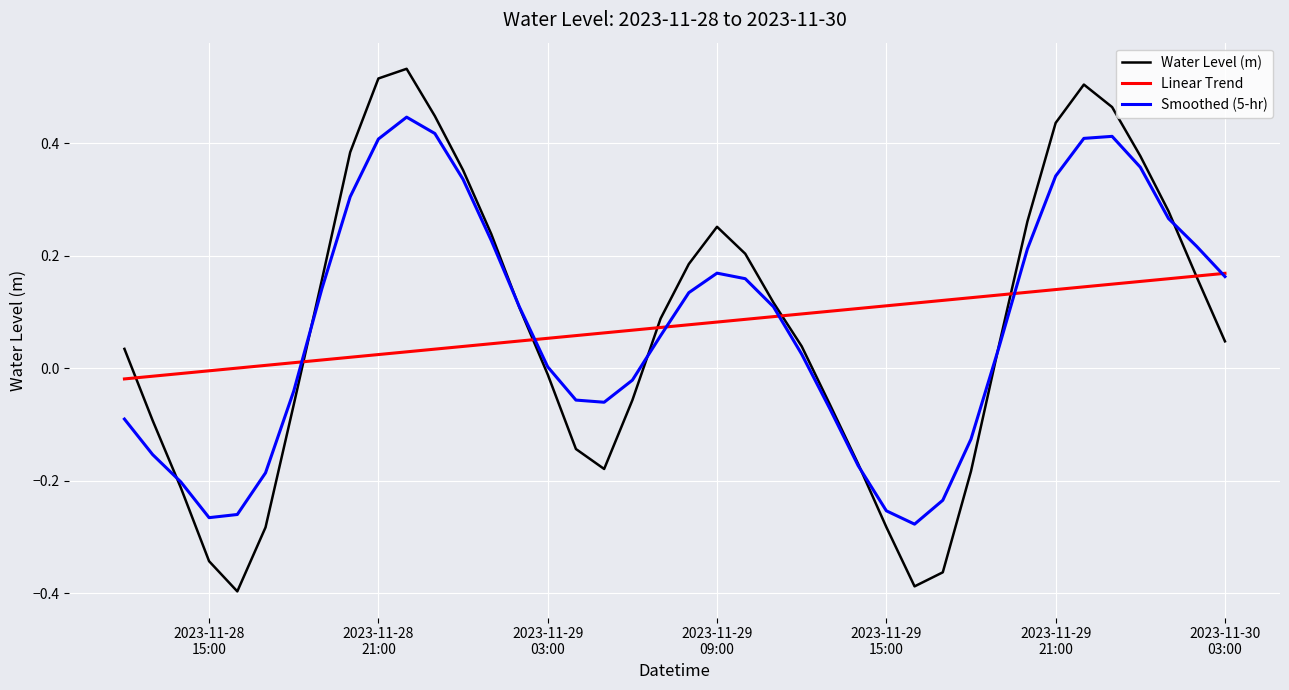

Does the chart display data point markers on the line(s)?

No